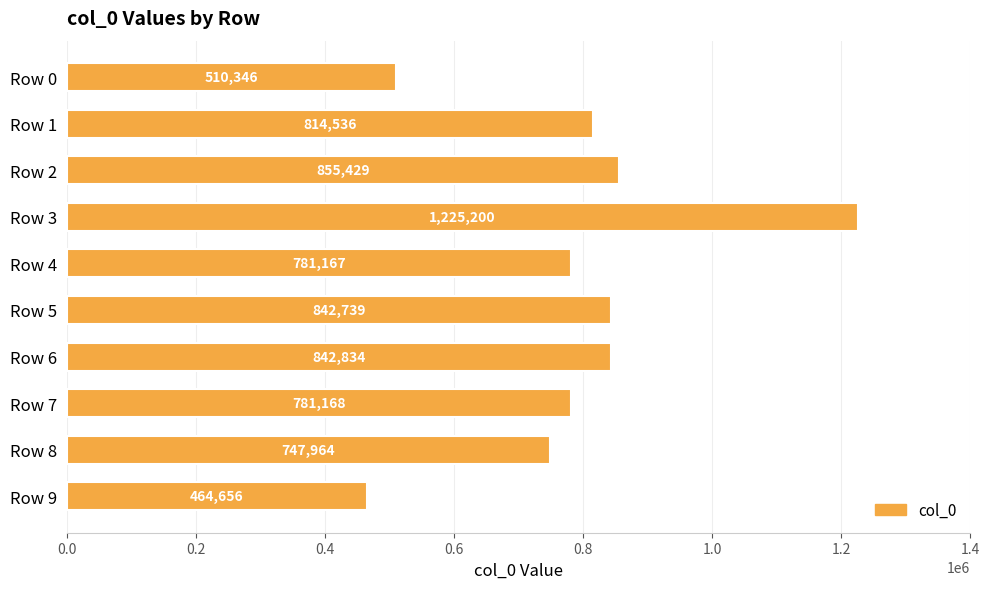

Reading top to bottom, list all the values displayed in this chart.

Row 0=510346	Row 1=814536	Row 2=855429	Row 3=1225200	Row 4=781167	Row 5=842739	Row 6=842834	Row 7=781168	Row 8=747964	Row 9=464656